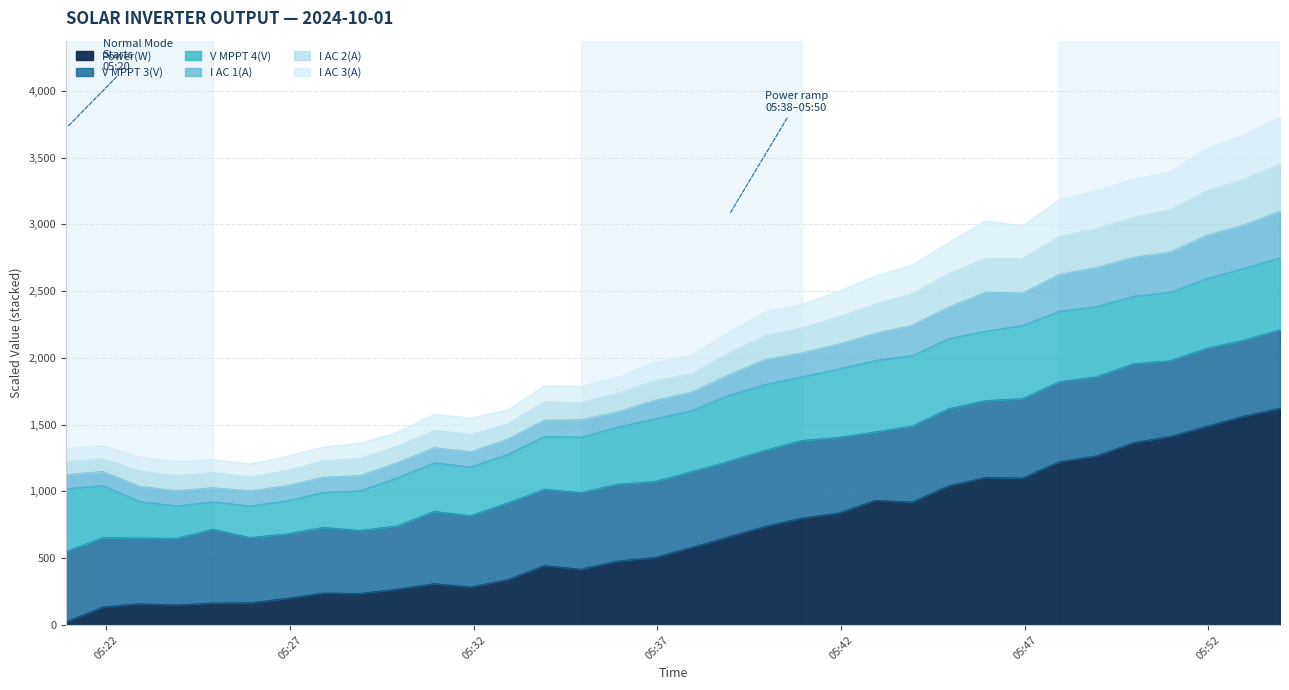

True or false: I AC 2(A) and I AC 3(A) cross at least once.

False